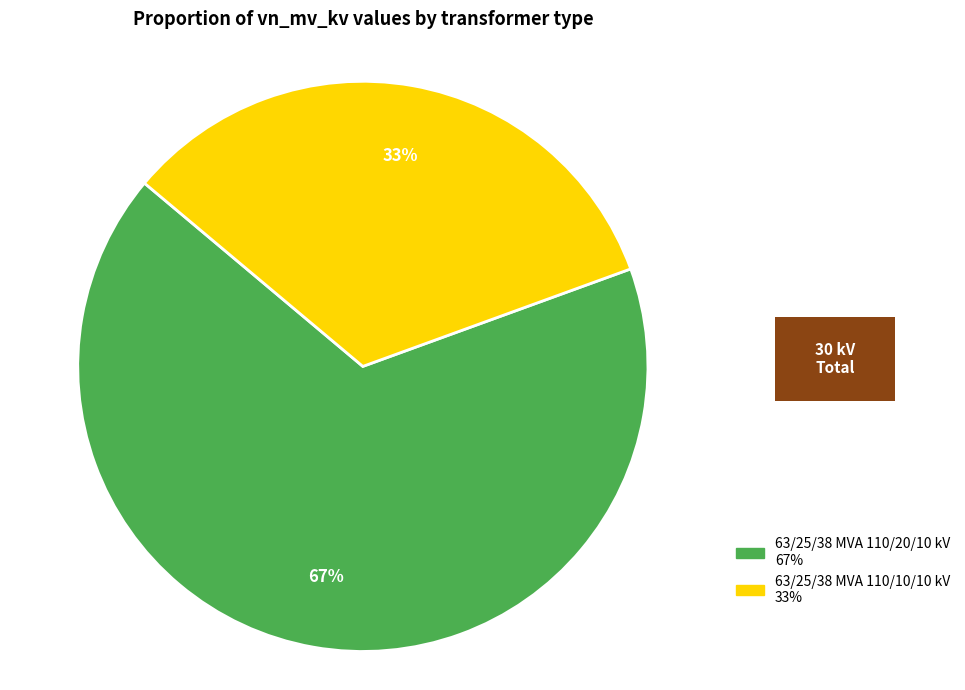

Count the number of slices in the pie.

2